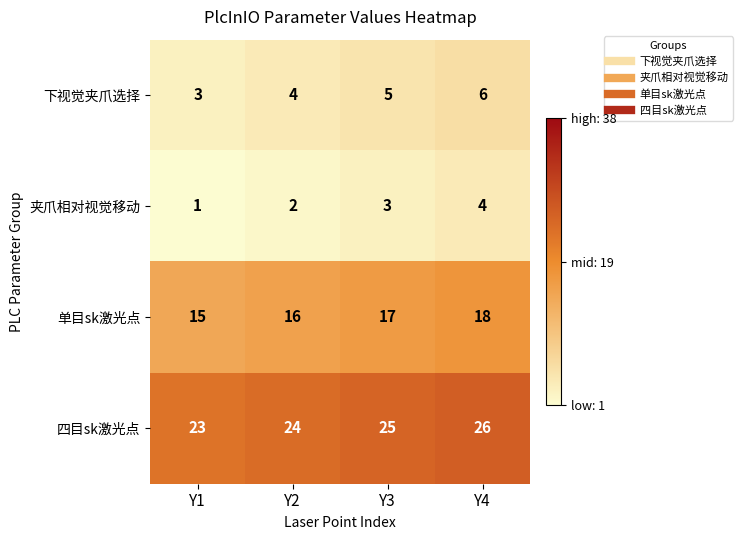

What is the difference between the maximum and minimum values in the 四目sk激光点 series?

3